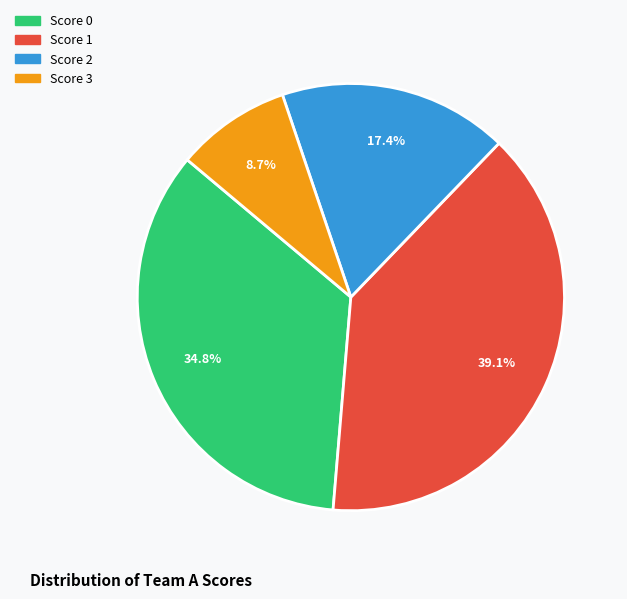

Is there a majority slice in this chart?

No